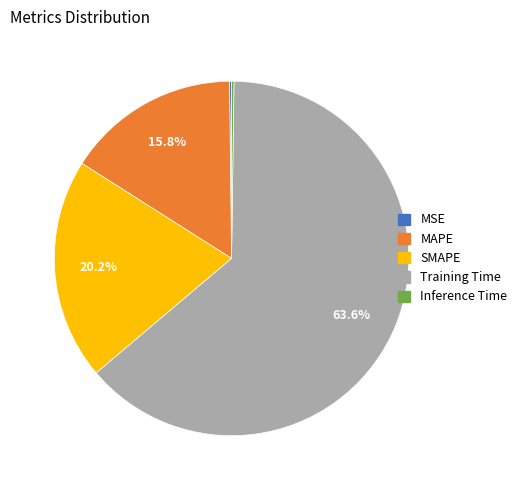

Is there any slice that represents more than half of the pie?

Yes